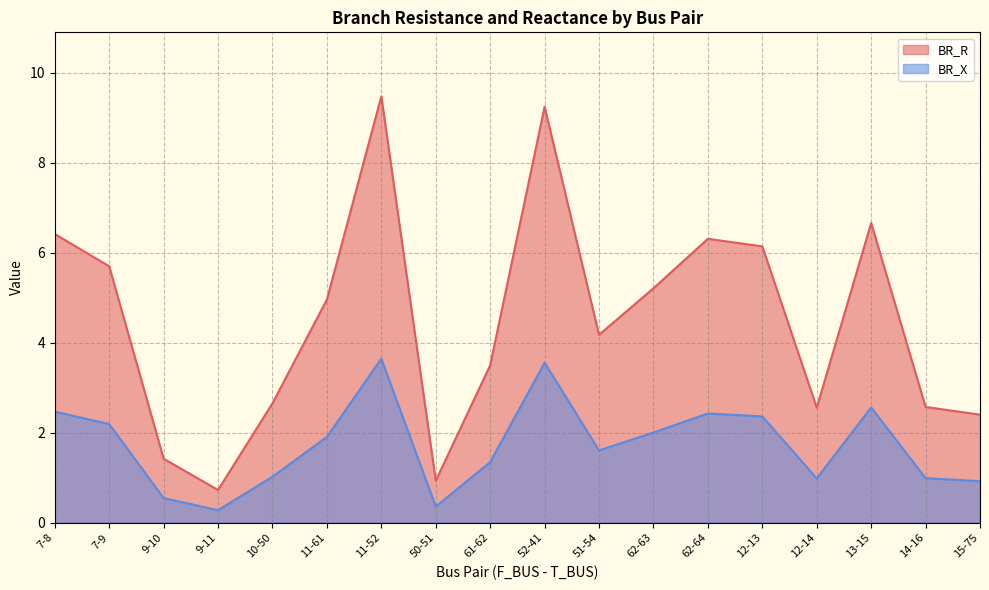

List the labels in order of BR_X value, largest first.

11-52, 52-41, 13-15, 7-8, 62-64, 12-13, 7-9, 62-63, 11-61, 51-54, 61-62, 10-50, 14-16, 12-14, 15-75, 9-10, 50-51, 9-11